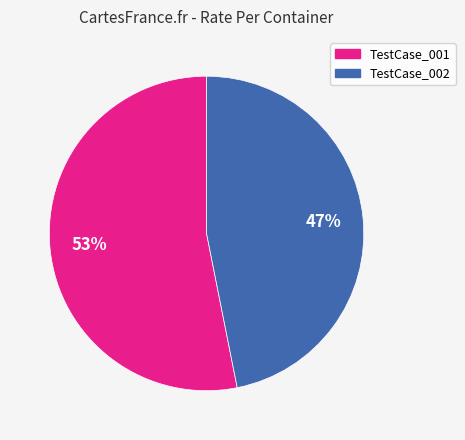

Is TestCase_002 the majority of the pie?

No